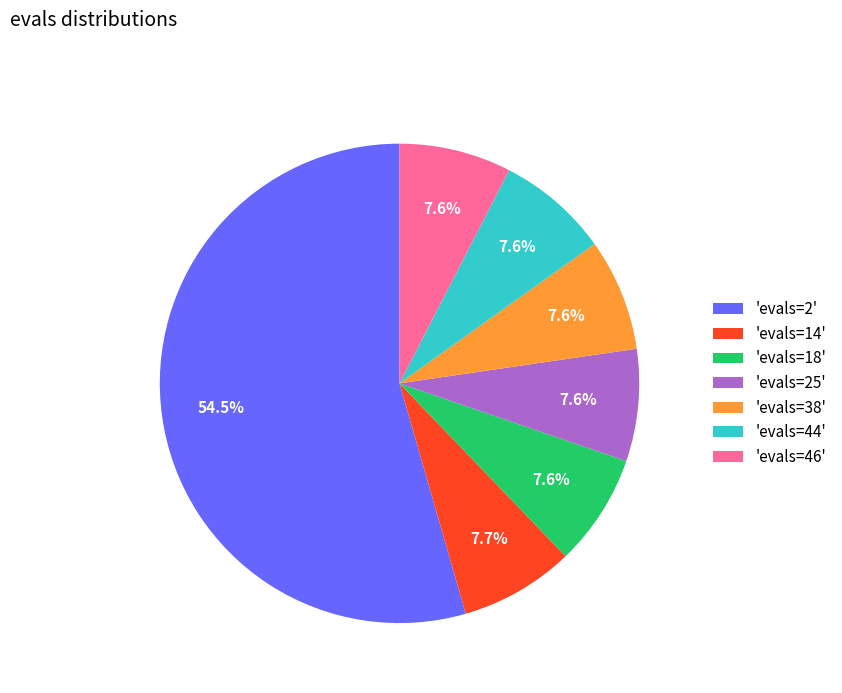

To the nearest percent, what is the difference between the largest and smallest slice percentages?

47%